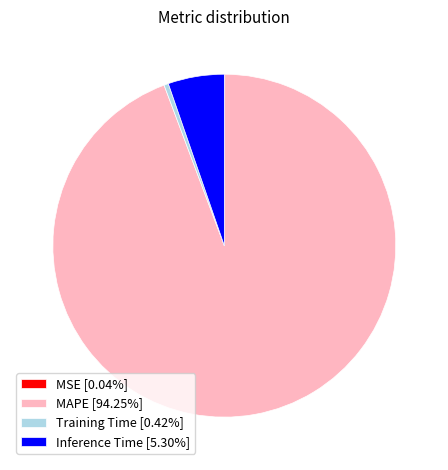

Is there a majority slice in this chart?

Yes